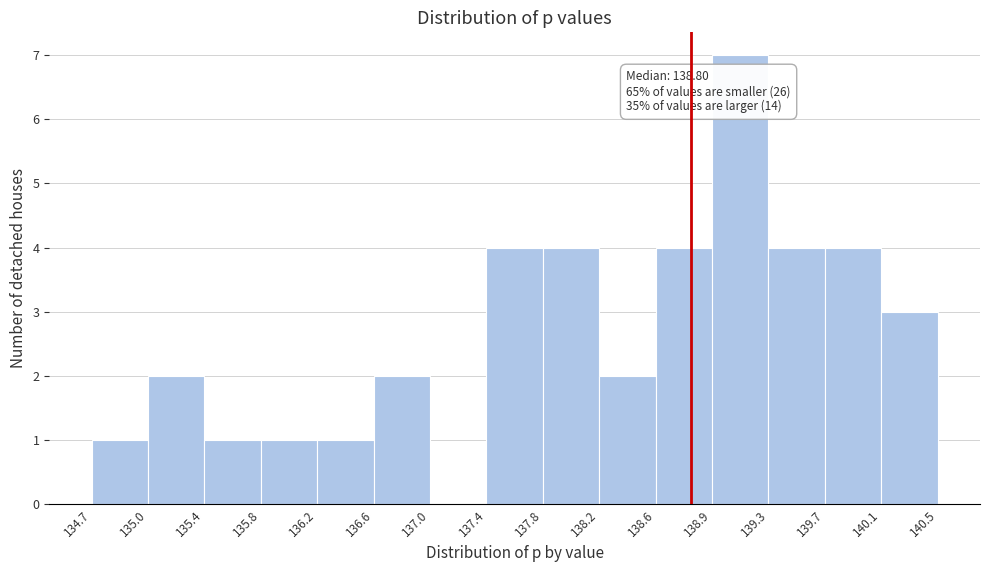

Over which range of the x-axis is the bar tallest?

138.9 to 139.3